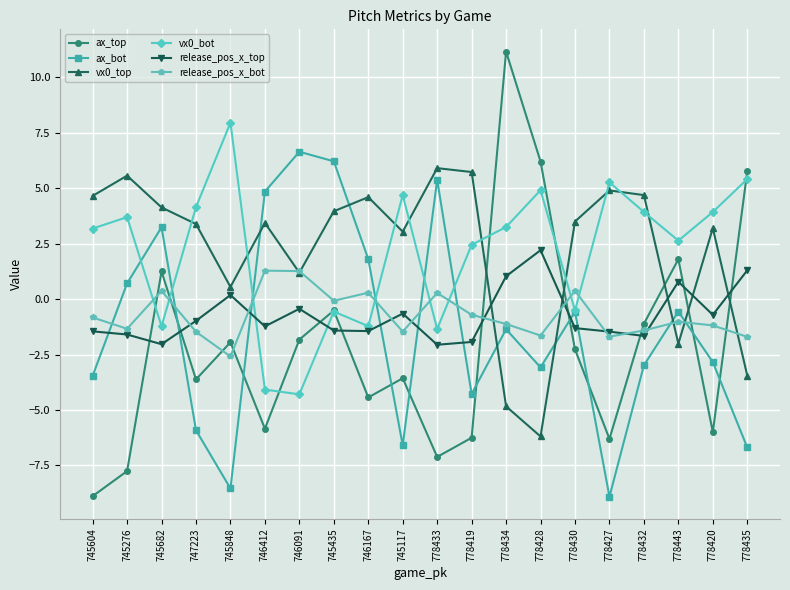

Which series has the widest spread of values?

ax_top